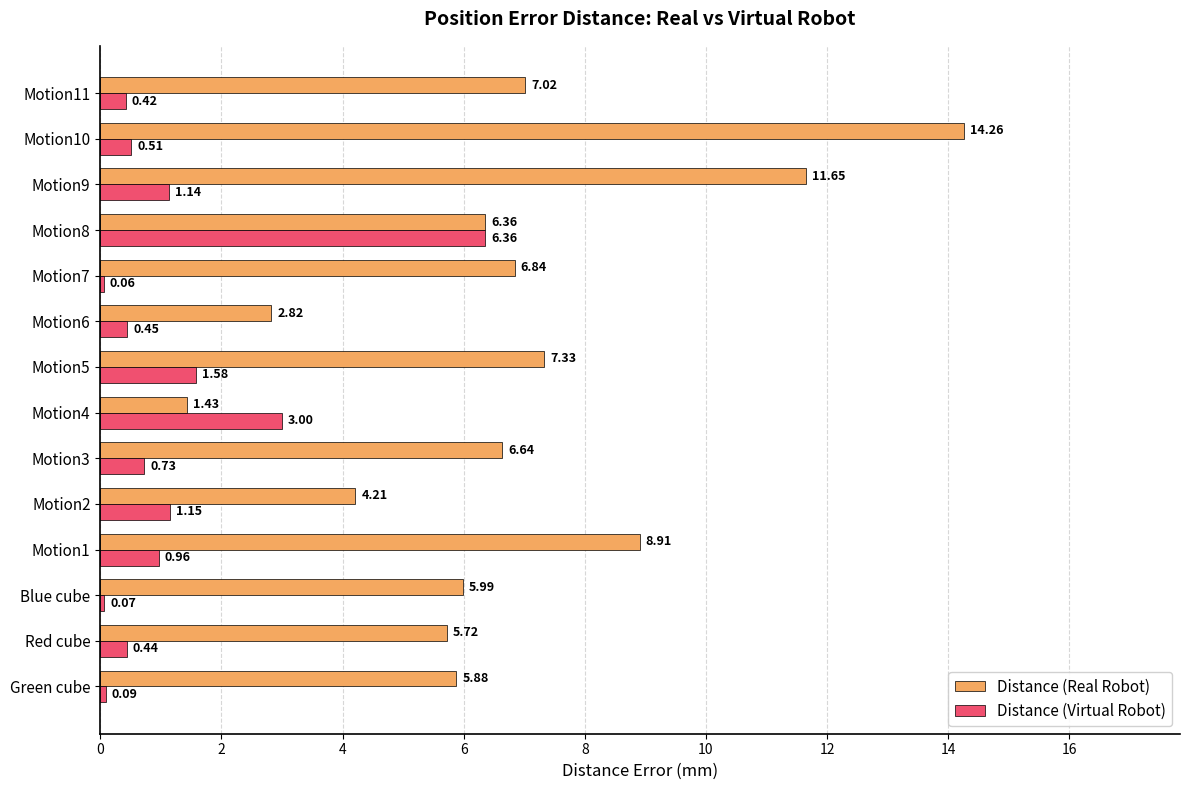

Rank the series by their average value, from lowest to highest.

Distance (Virtual Robot), Distance (Real Robot)